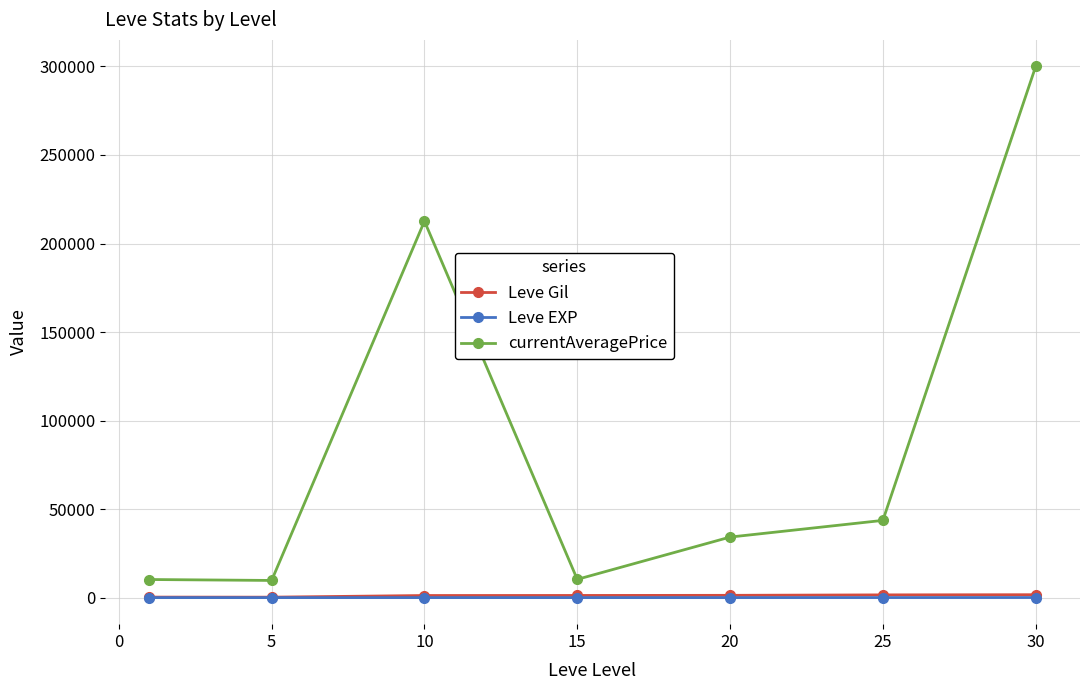

True or false: currentAveragePrice and Leve Gil cross at least once.

False